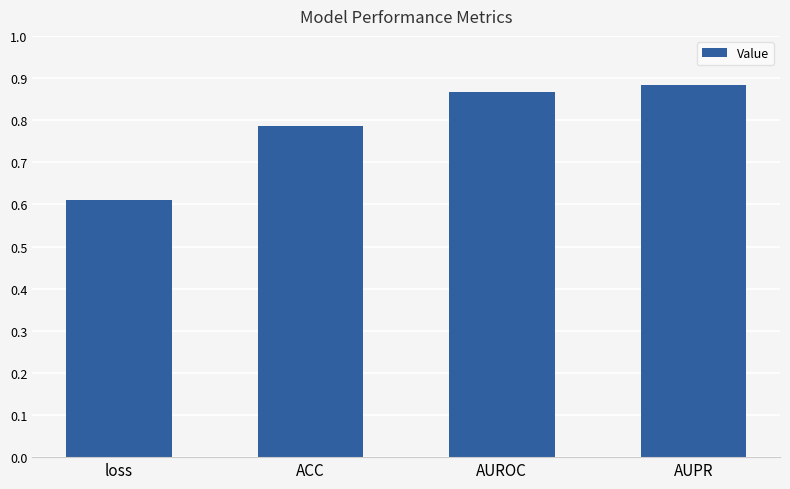

List the labels in order of value, largest first.

AUPR, AUROC, ACC, loss